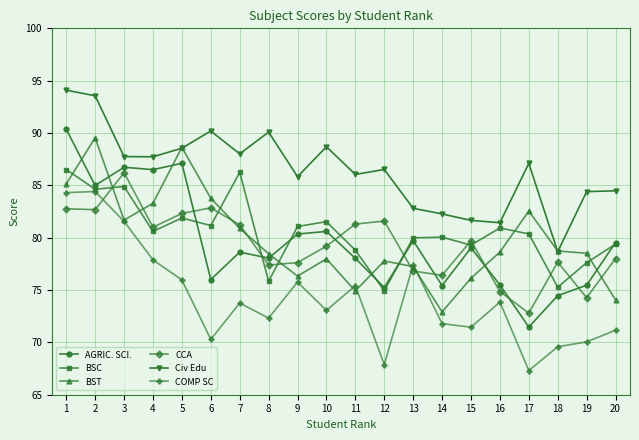

What is the approximate value of CCA at 13?

76.8